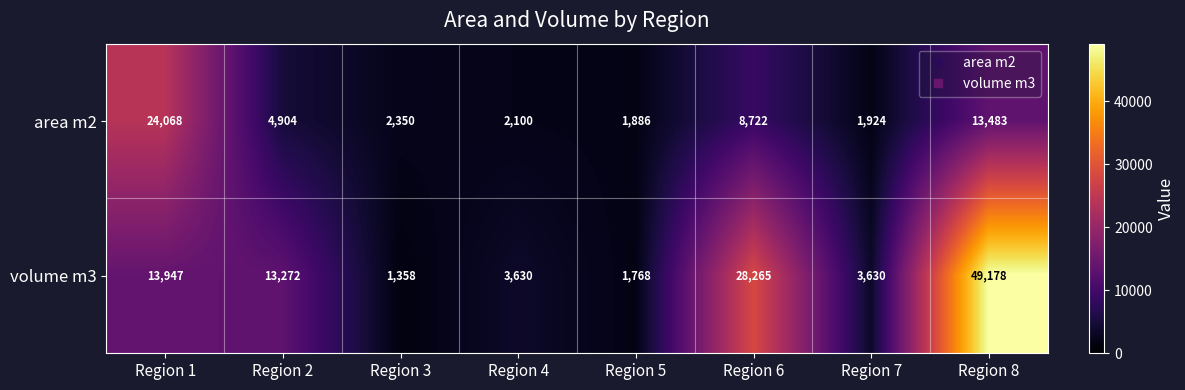

What is the difference between the highest and lowest values at Region 1?

10121